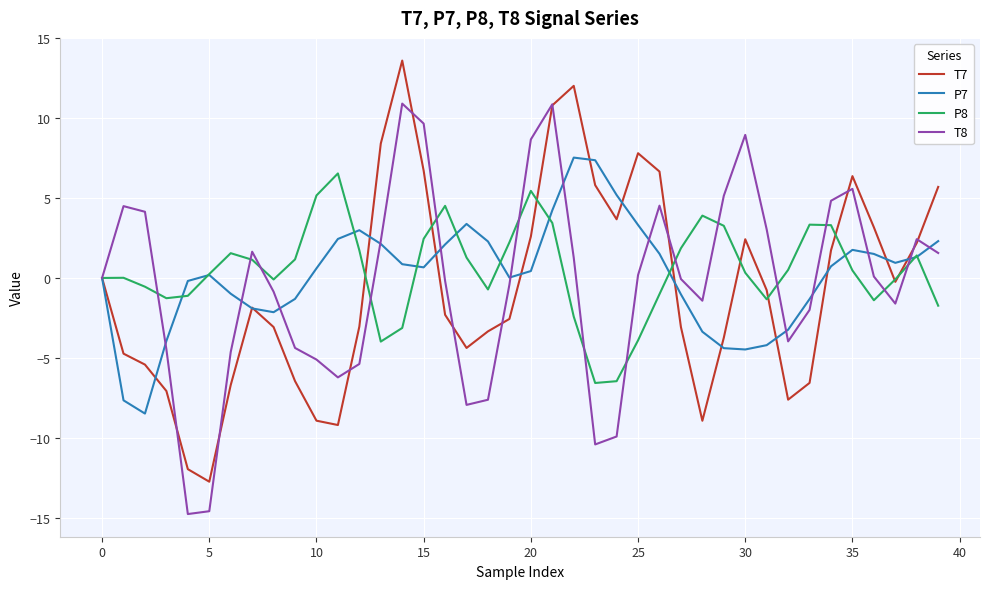

What is the smallest value displayed?

-14.8